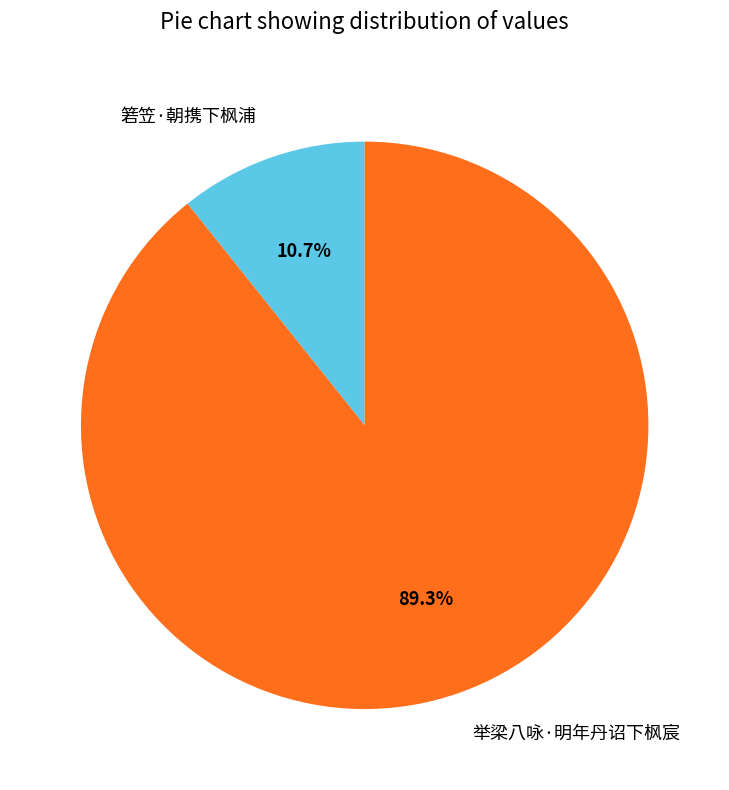

Which category has the smallest portion of the pie?

箬笠·朝携下枫浦